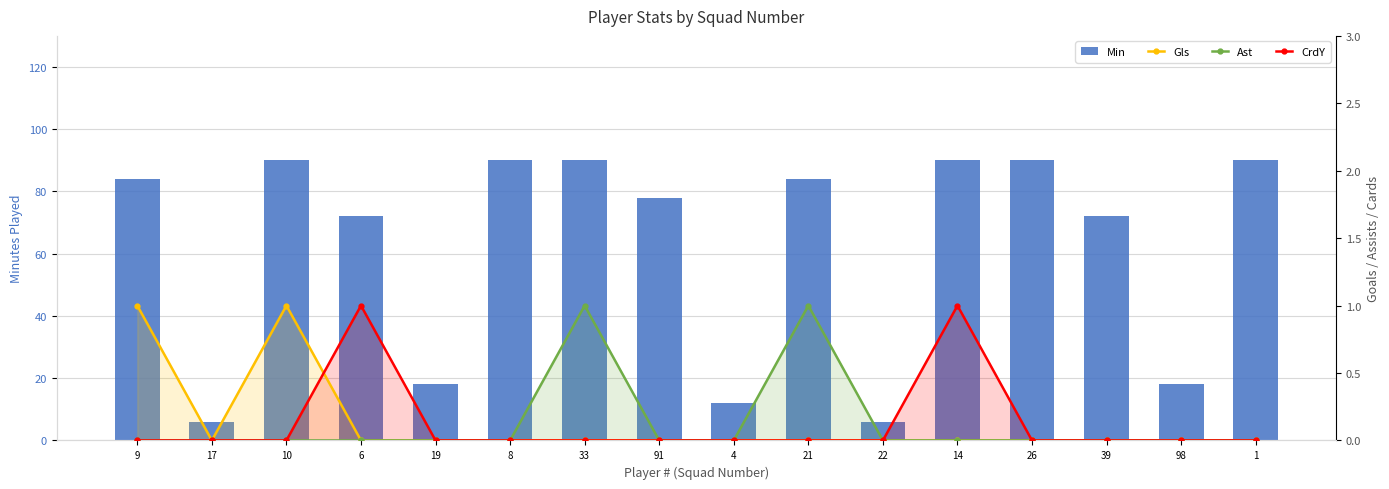

Which series has the widest spread of values?

Min